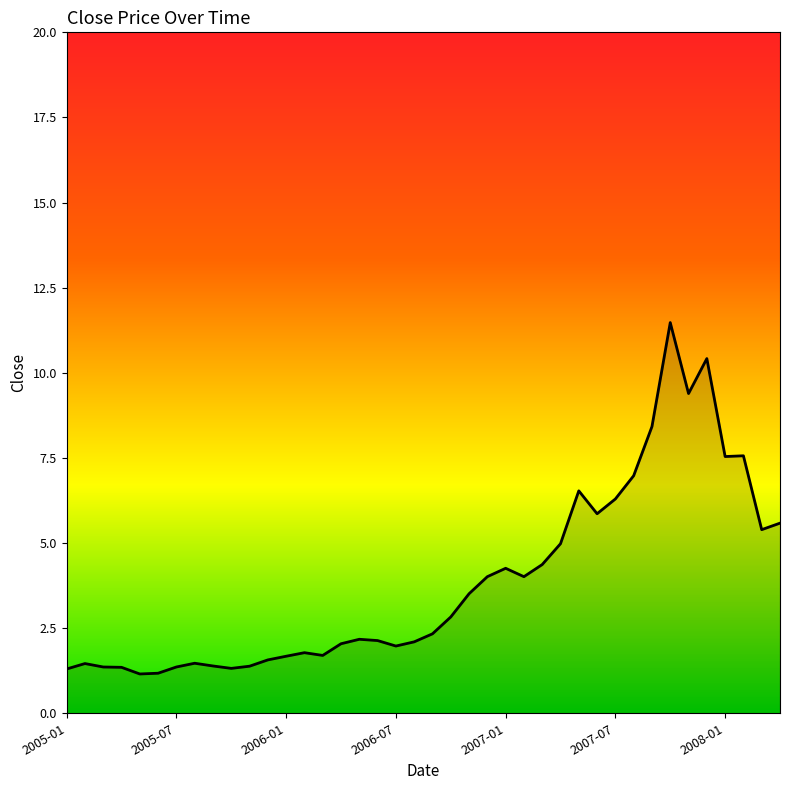

What is the smallest value displayed?

1.2